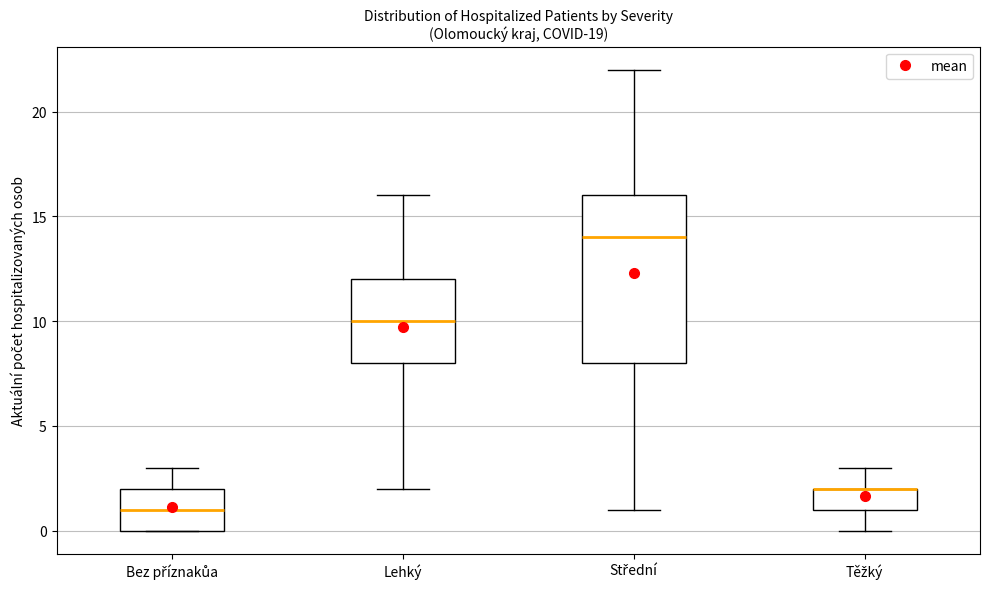

Which box is the tallest, from its lower edge to its upper edge?

Střední